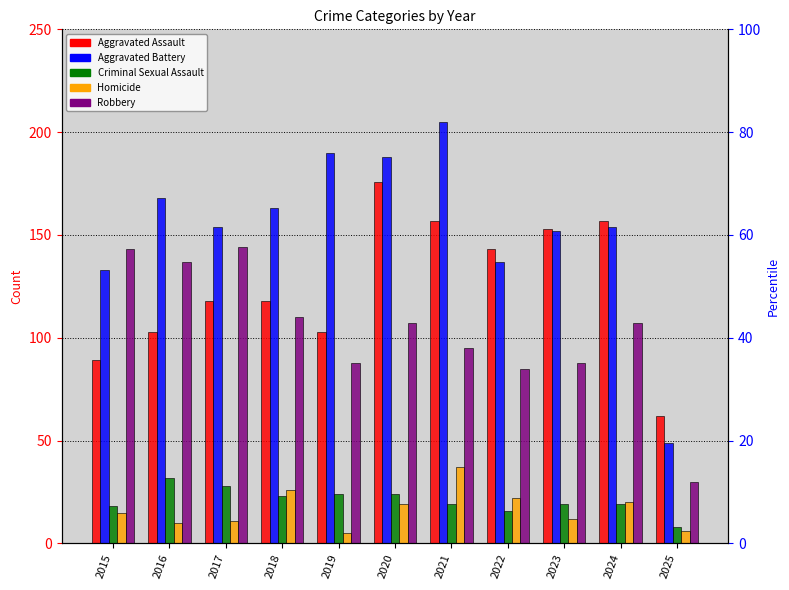

Between 2015 and 2021, which is larger?

2021